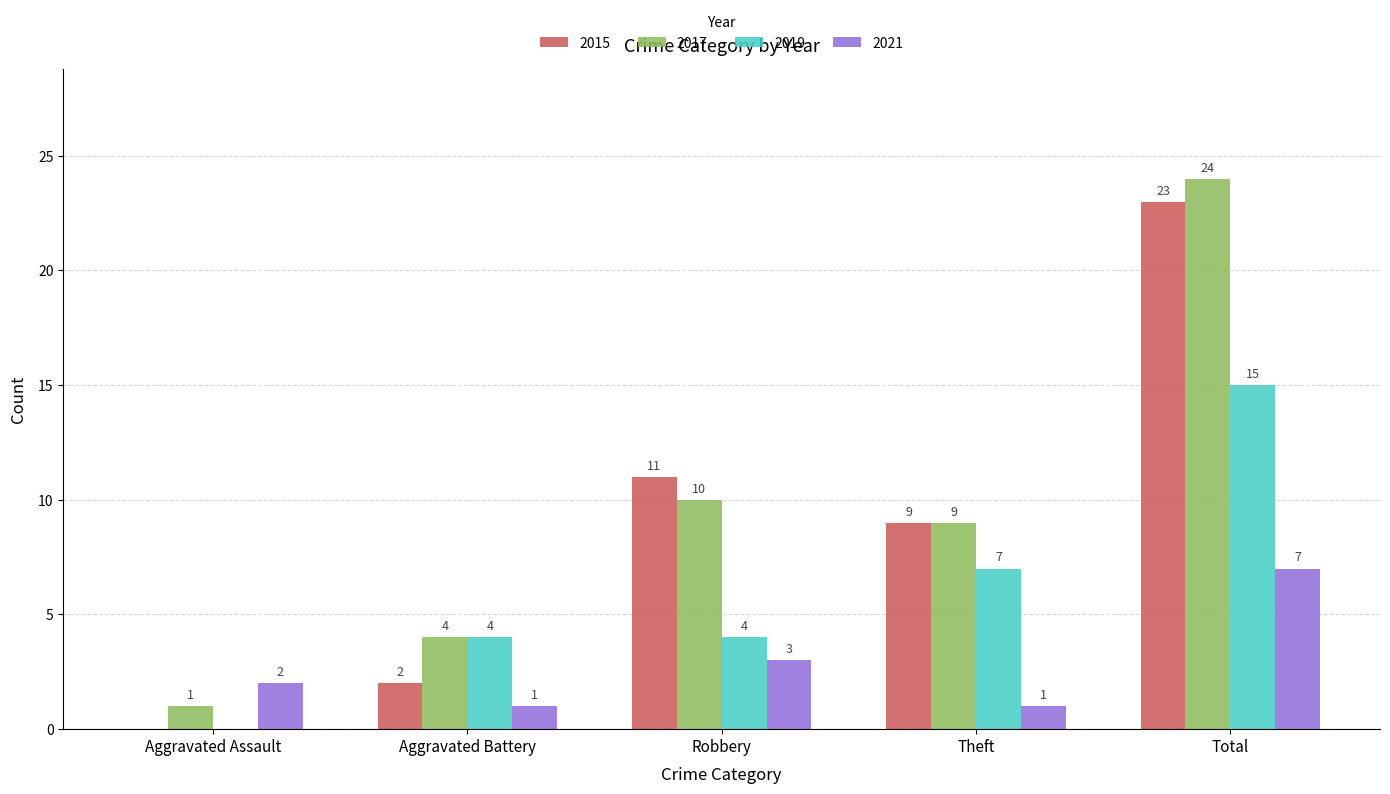

Count the number of data series in this chart.

4